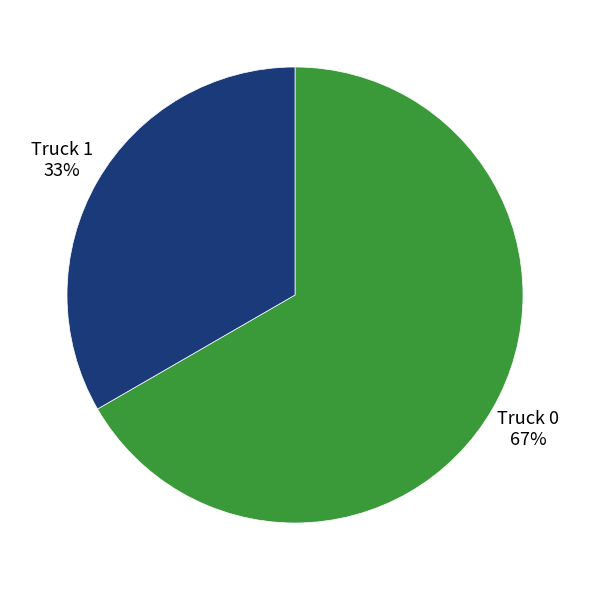

How many segments does this pie chart have?

2